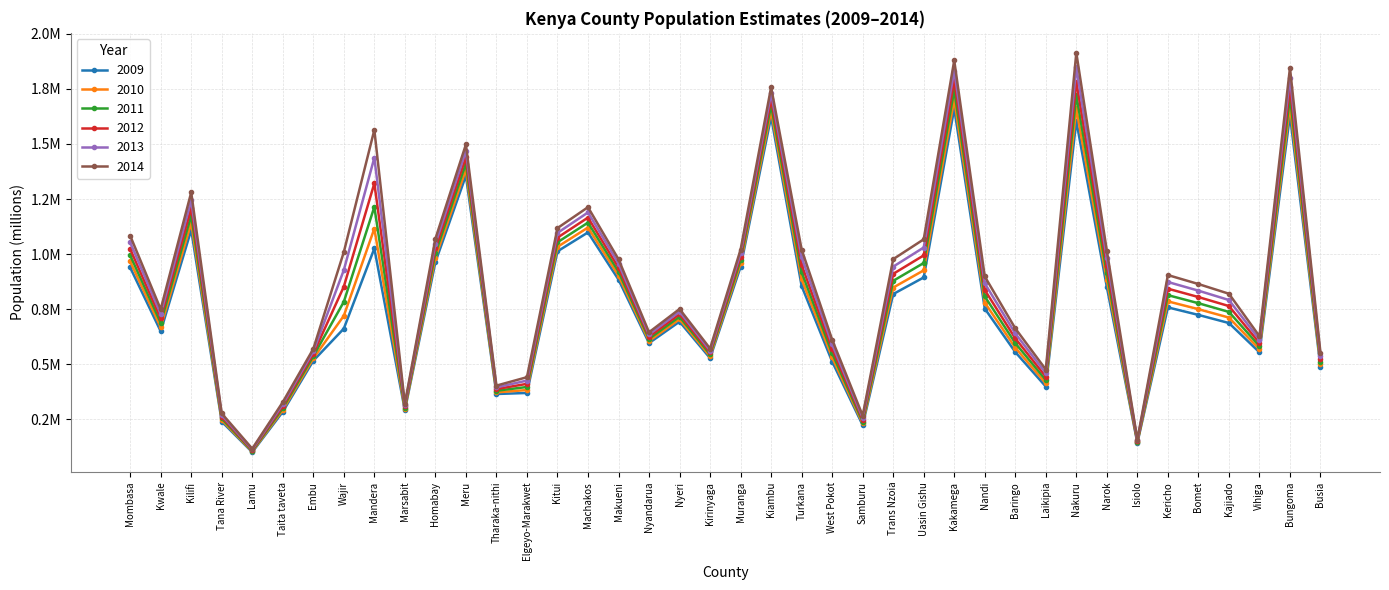

What is the difference between the second highest and second lowest values in the 2014 series?

1.7